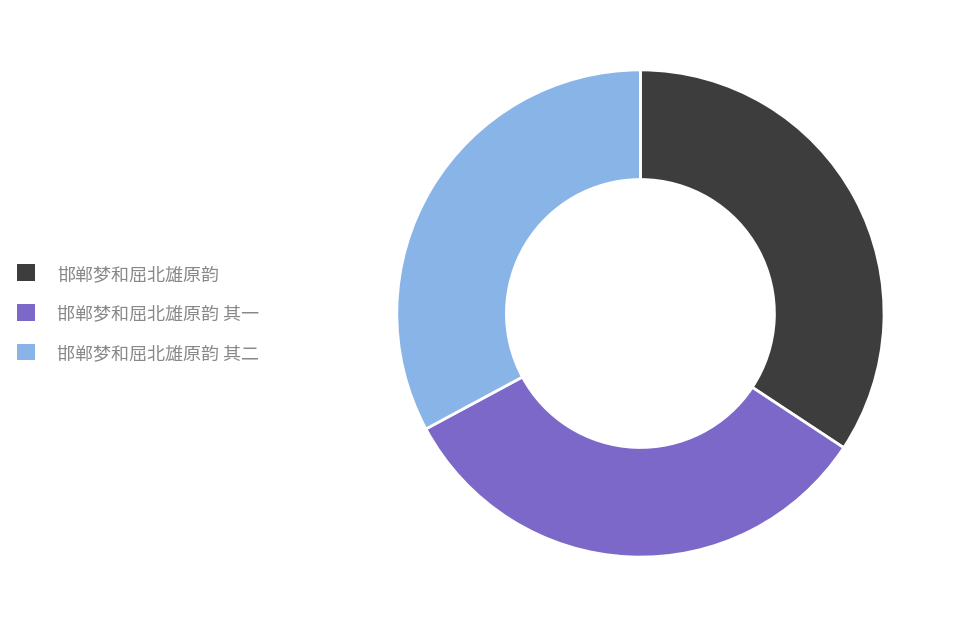

Is it true that 邯郸梦和屈北雄原韵 is 34% of the pie?

True